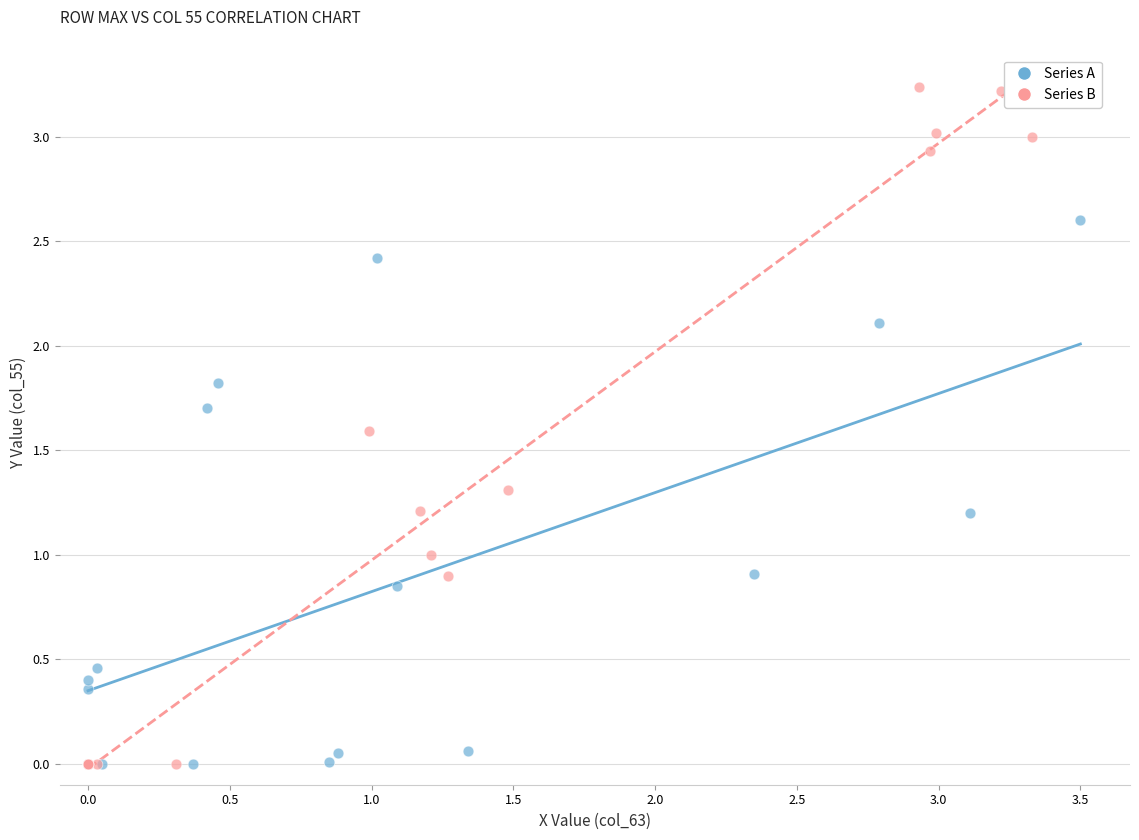

What are all the series names shown in the legend?

Series A, Series B